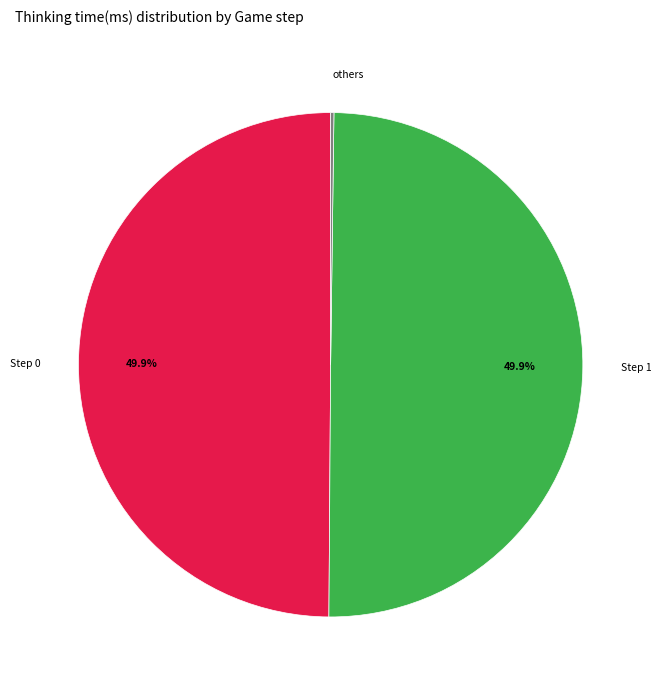

Is the sum of Step 1 and Step 0 greater than half?

Yes